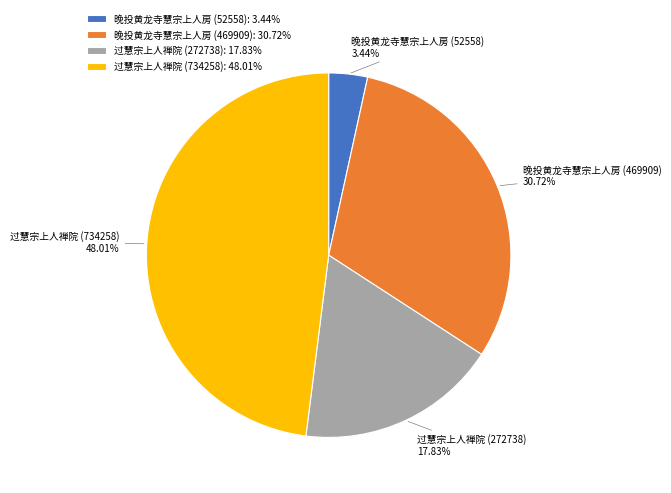

What is the ratio of the value at 晚投黄龙寺慧宗上人房 (469909) to the value at 过慧宗上人禅院 (272738)?

1.7